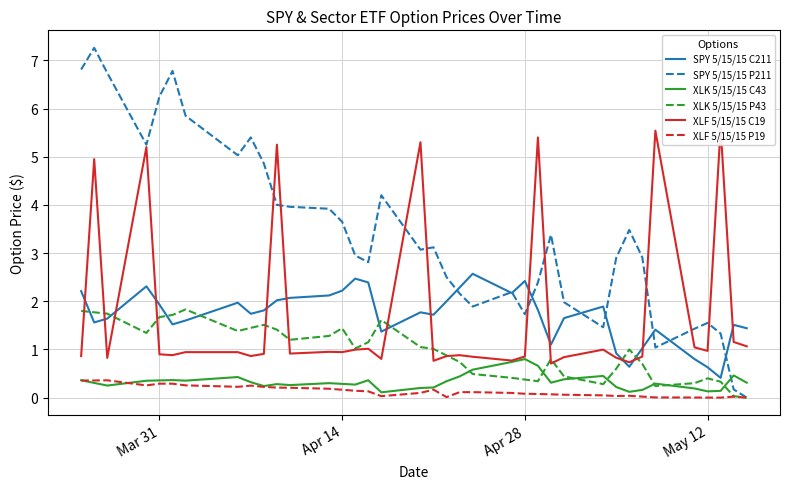

What is the highest value of the XLK 5/15/15 C43 series?

0.8